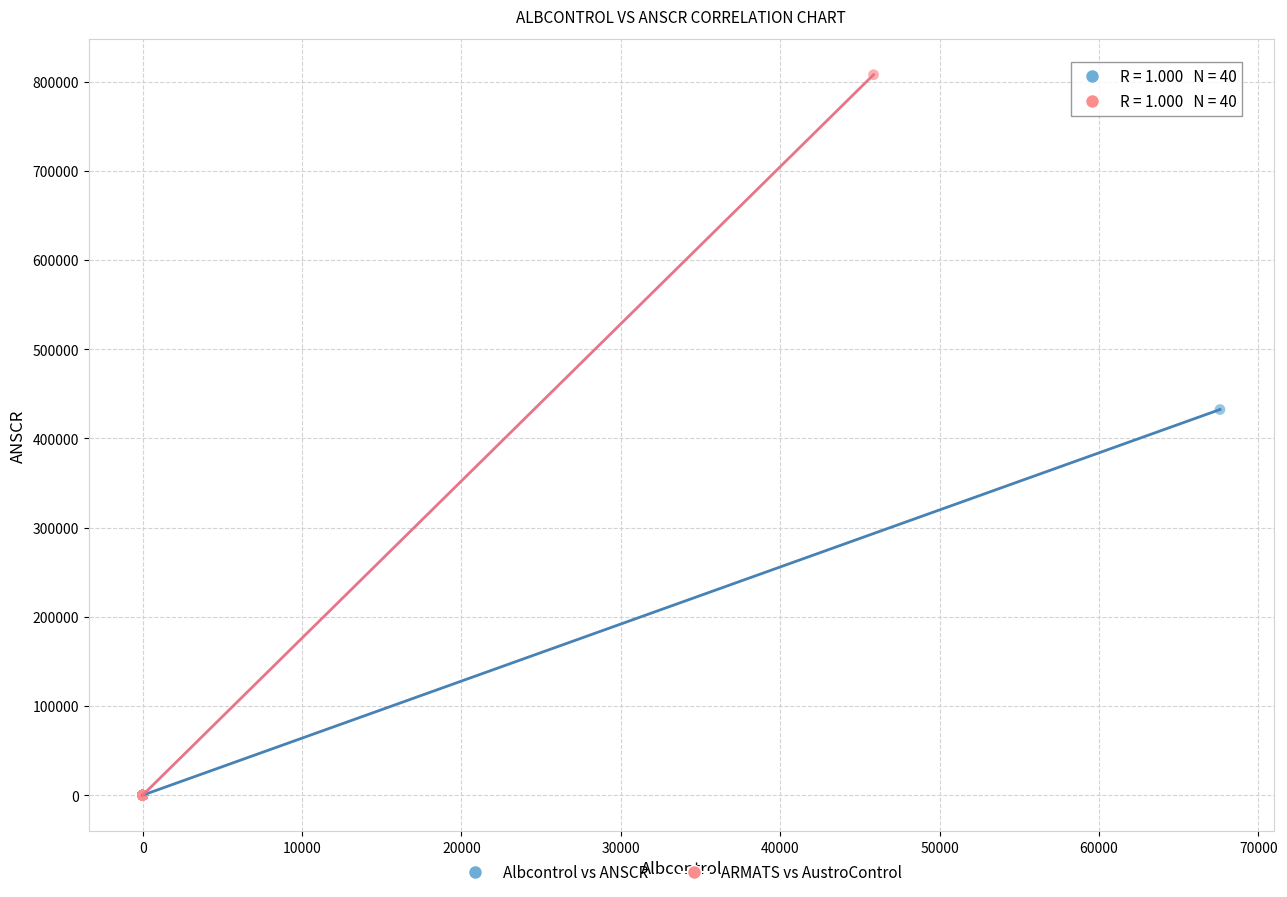

Which series reaches the maximum Y coordinate?

ARMATS vs AustroControl